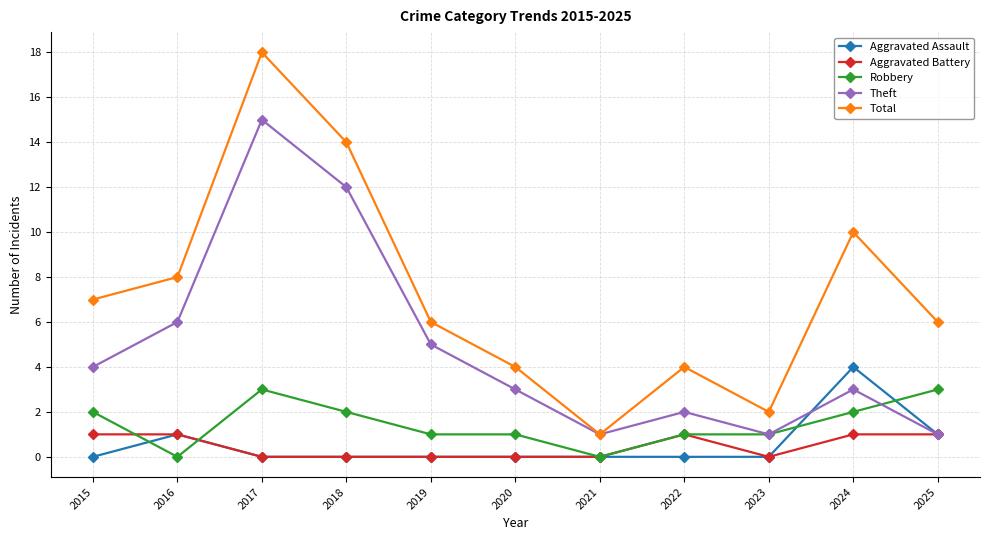

What is the difference between the highest and lowest values at 2025?

5